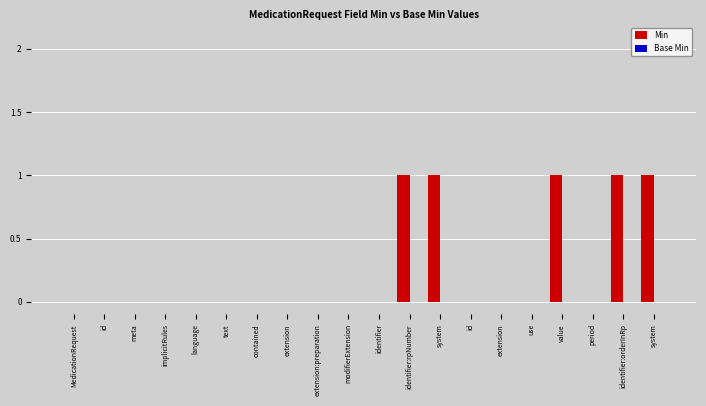

What is the label of the 15th bar from the right?

text